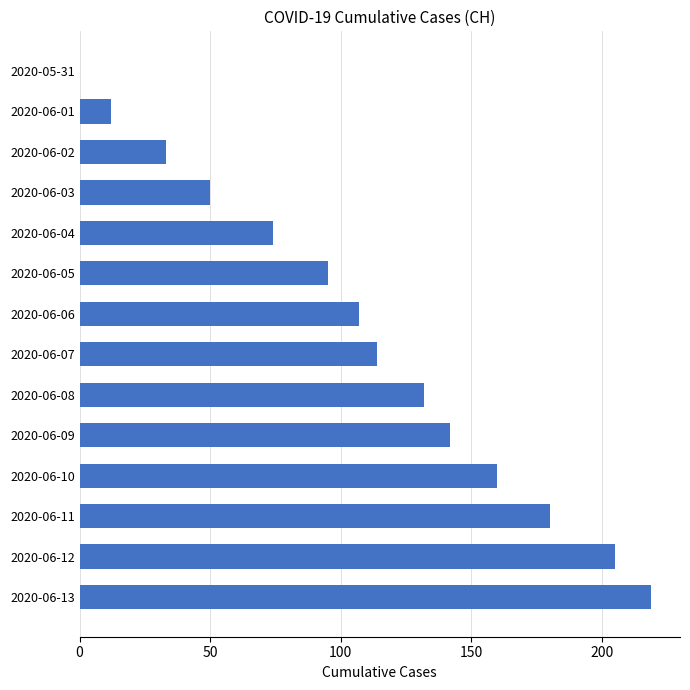

The chart shows a value of 107 at 2020-06-06. True or false?

True